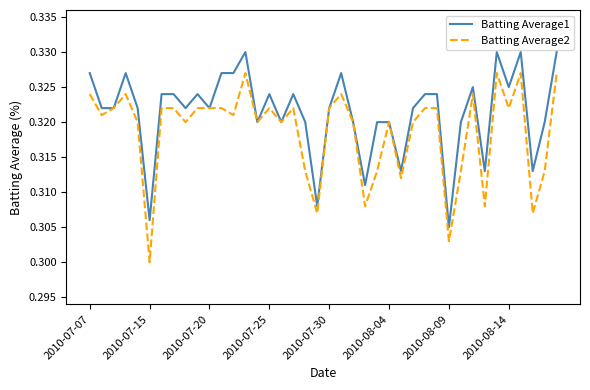

At how many categories does at least one series exceed 0?

40